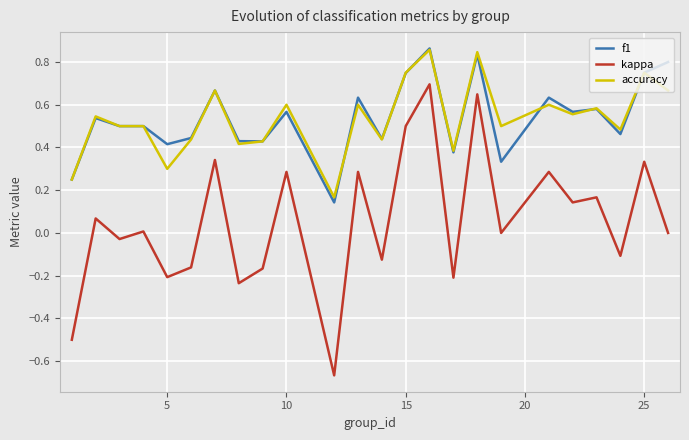

True or false: f1 and kappa intersect in this chart.

False